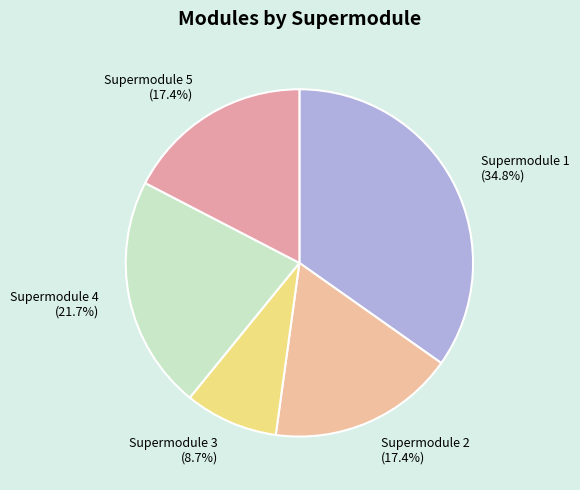

What is the largest slice in the pie chart?

Supermodule 1